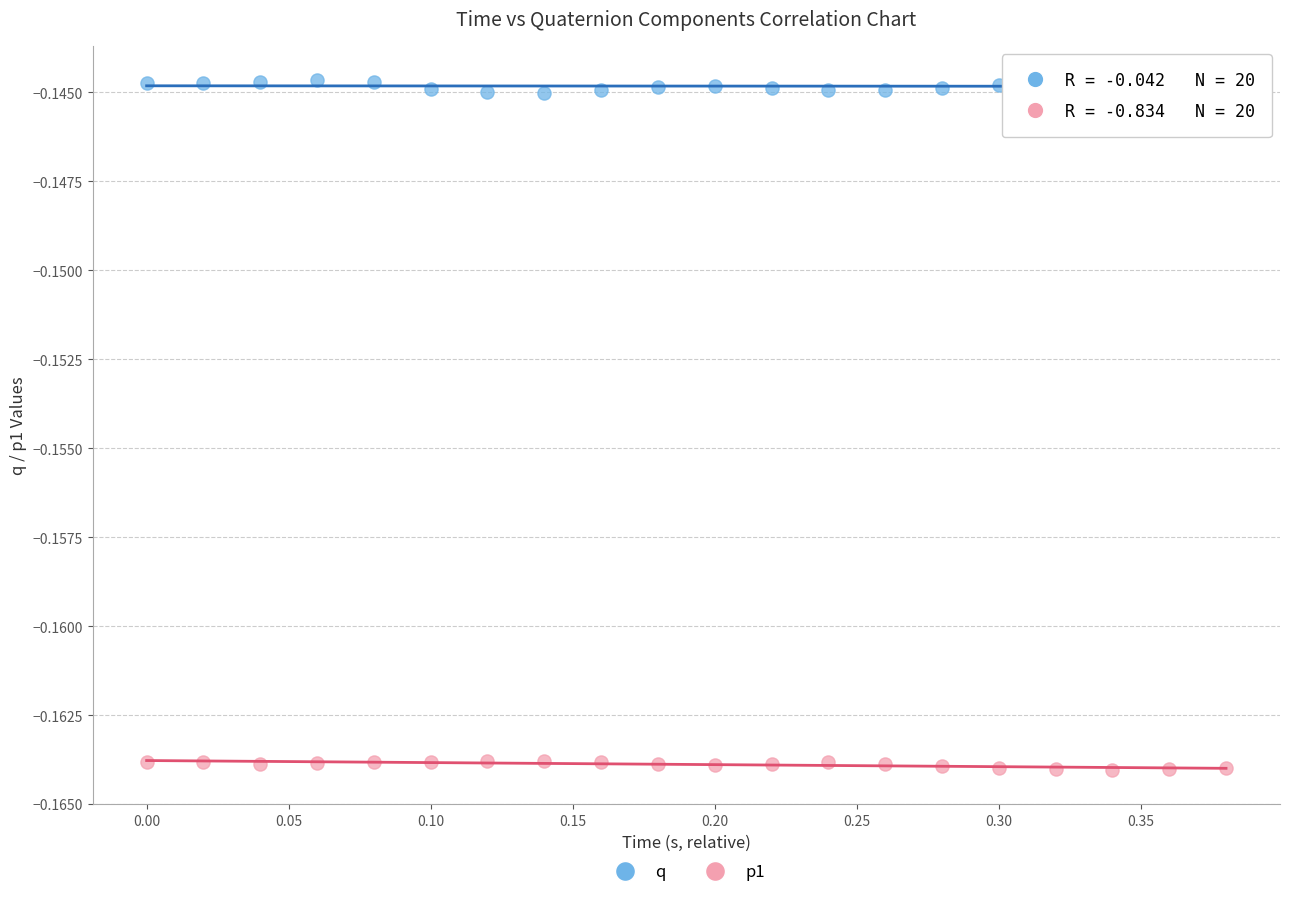

Which series reaches the maximum Y coordinate?

q